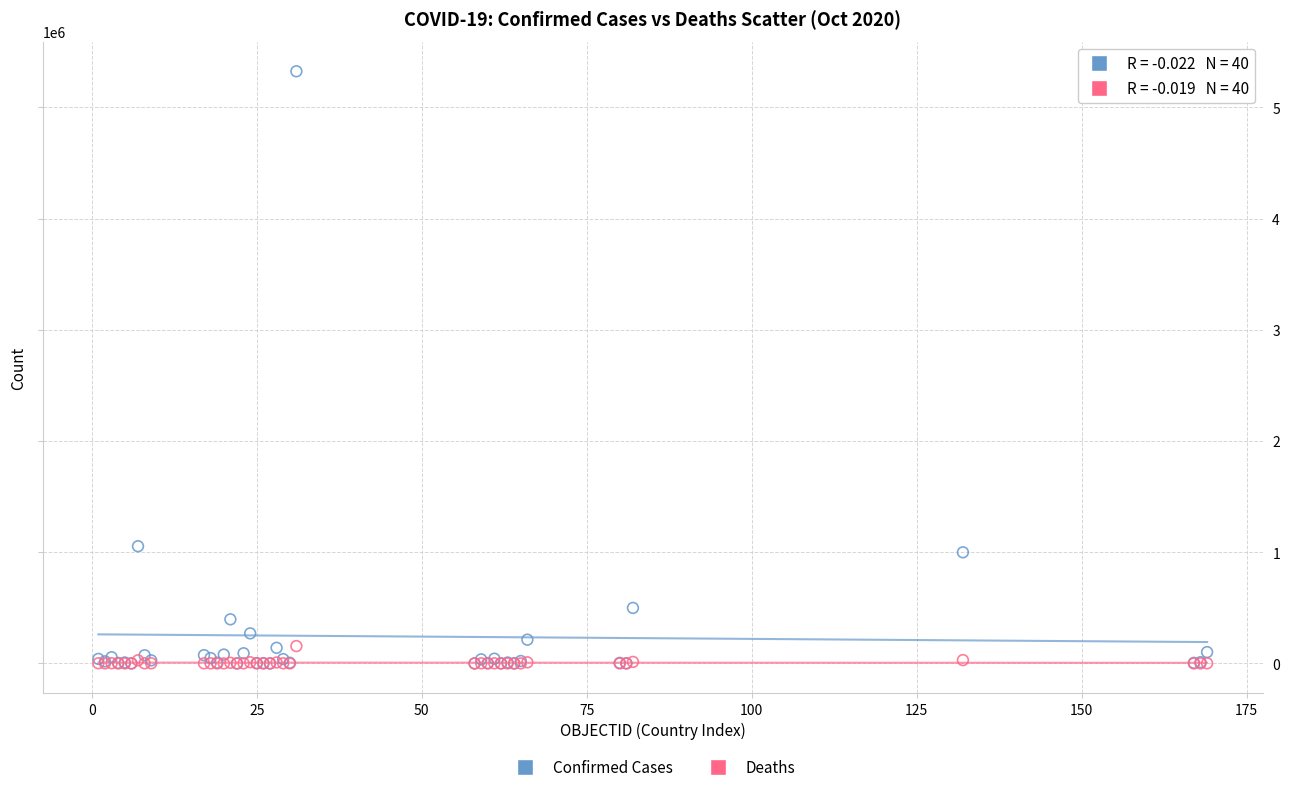

Which series has the widest spread of Y values?

Confirmed Cases